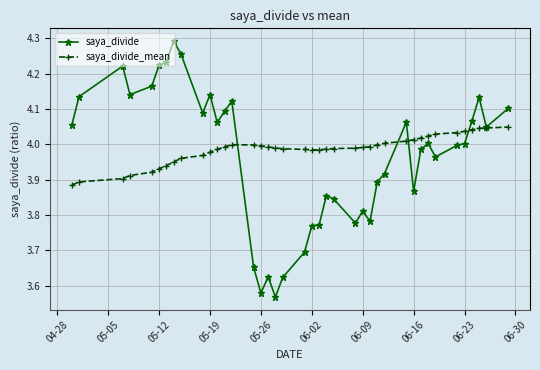

At how many categories does at least one series exceed 3?

40